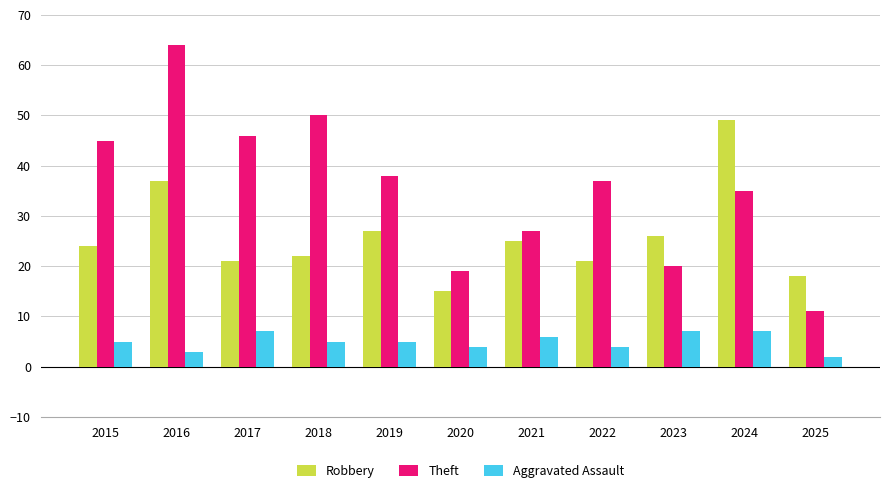

Which category has the lowest value across all series?

2025